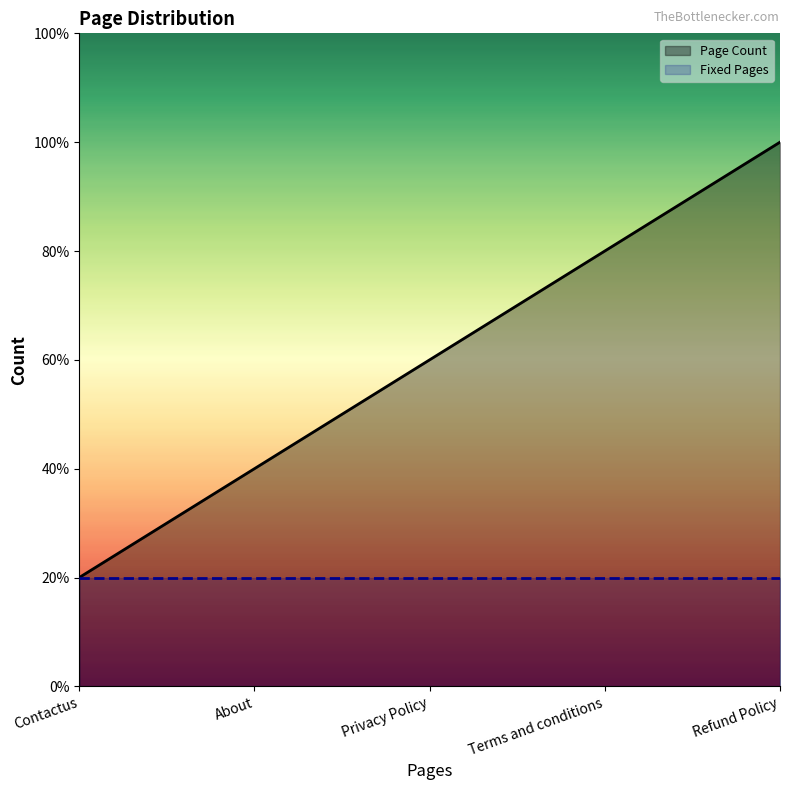

Where is the data nearest to the value 3?

Privacy Policy